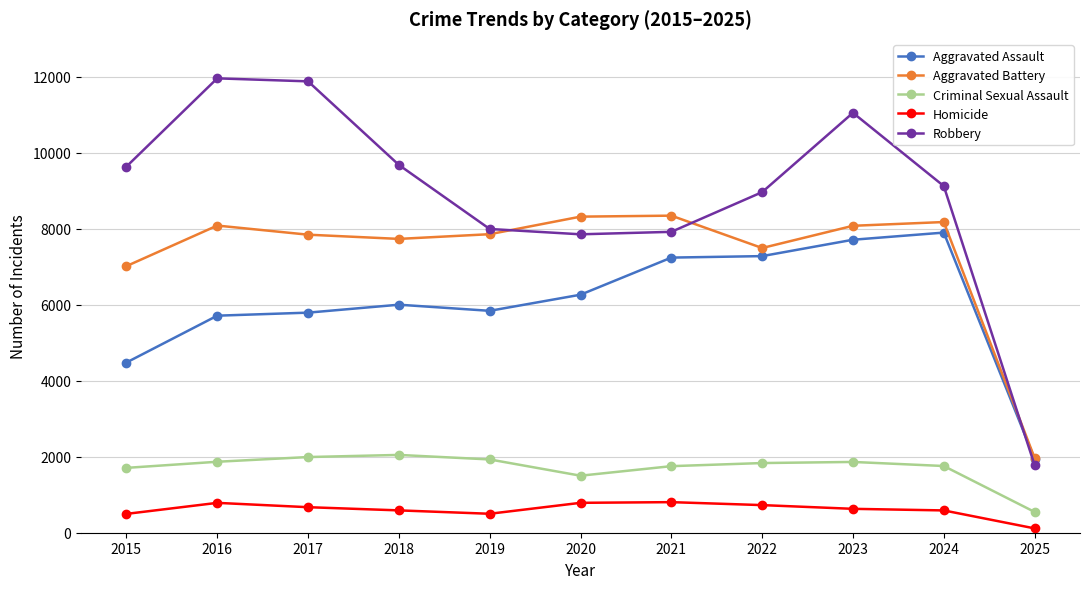

At which label does Aggravated Battery reach its minimum?

2025